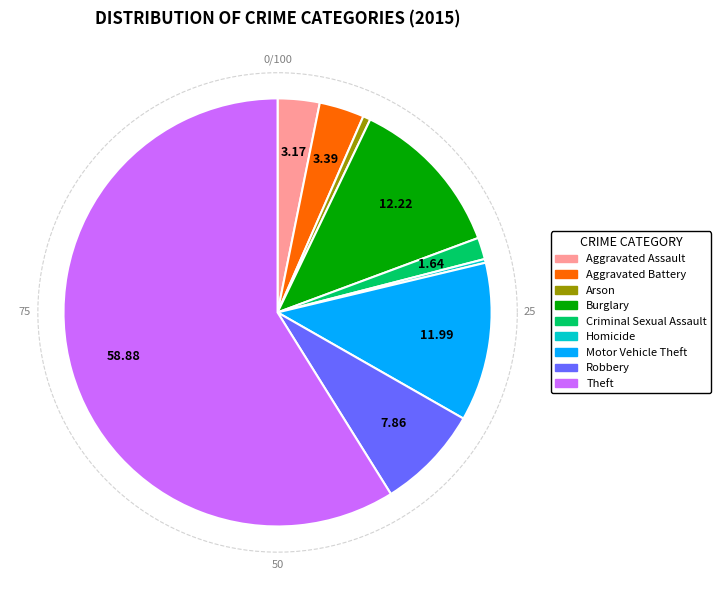

What is the majority slice?

Theft